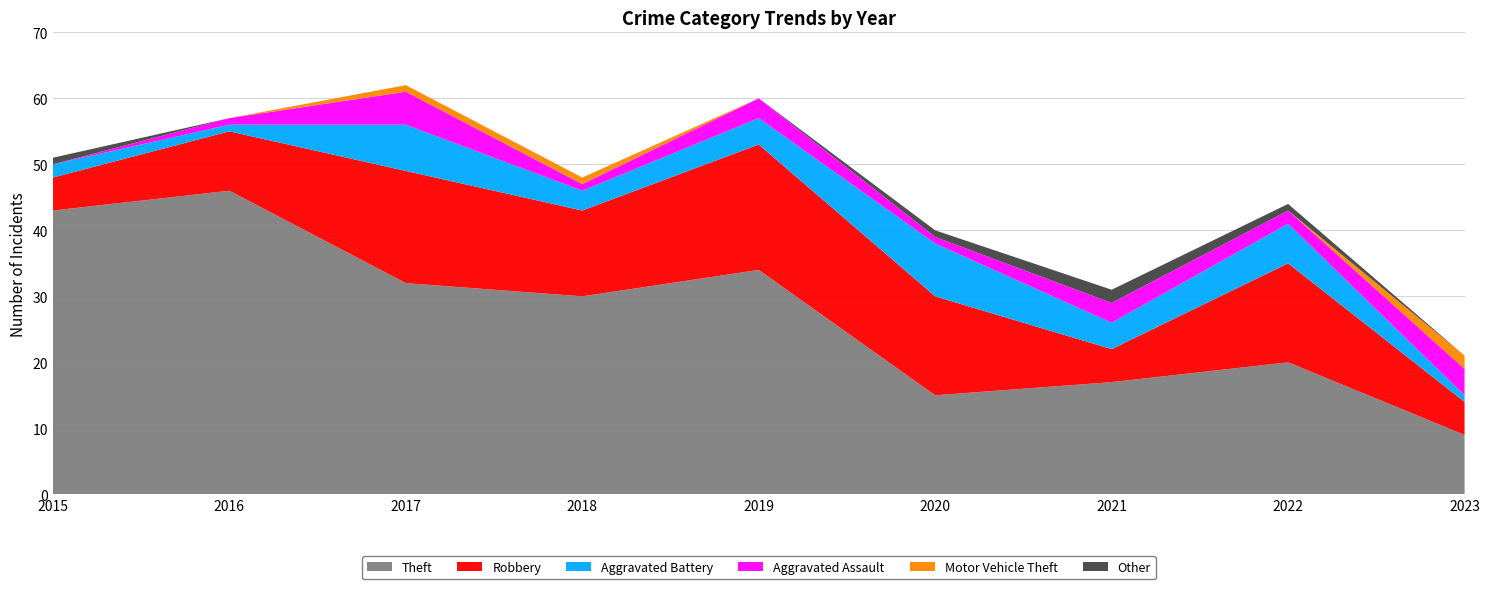

Reading left to right, what are all the values shown in this chart?

Theft: 2015=43	2016=46	2017=32	2018=30	2019=34	2020=15	2021=17	2022=20	2023=9
Robbery: 2015=5	2016=9	2017=17	2018=13	2019=19	2020=15	2021=5	2022=15	2023=5
Aggravated Battery: 2015=2	2016=1	2017=7	2018=3	2019=4	2020=8	2021=4	2022=6	2023=1
Aggravated Assault: 2015=0	2016=1	2017=5	2018=1	2019=3	2020=1	2021=3	2022=2	2023=4
Motor Vehicle Theft: 2015=0	2016=0	2017=1	2018=1	2019=0	2020=0	2021=0	2022=0	2023=2
Other: 2015=1	2016=0	2017=0	2018=0	2019=0	2020=1	2021=2	2022=1	2023=0